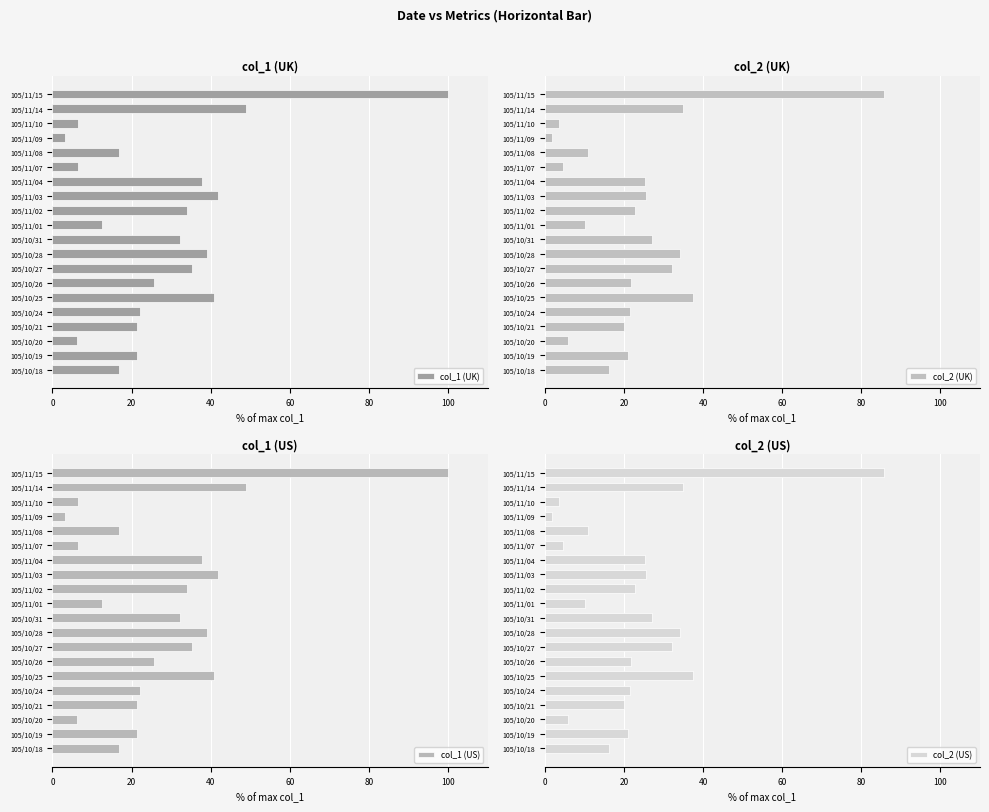

What is the maximum value shown in the chart?

100.0